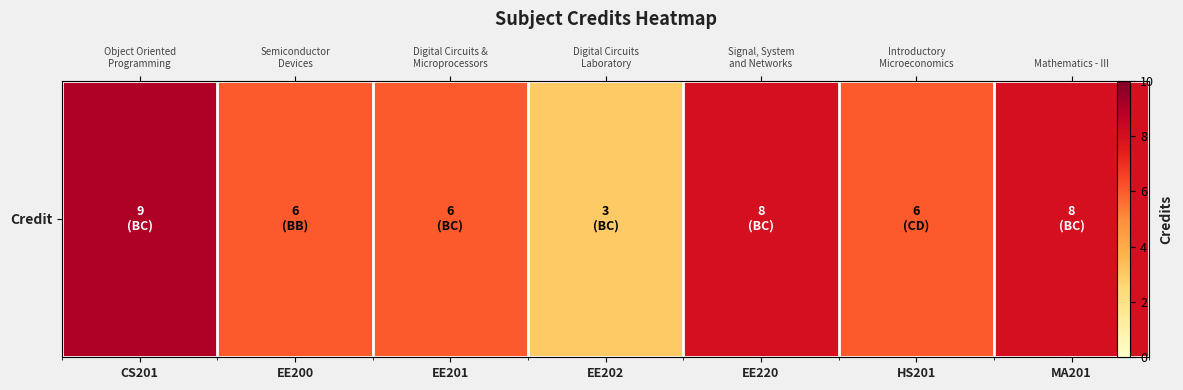

What is the greatest value displayed?

9